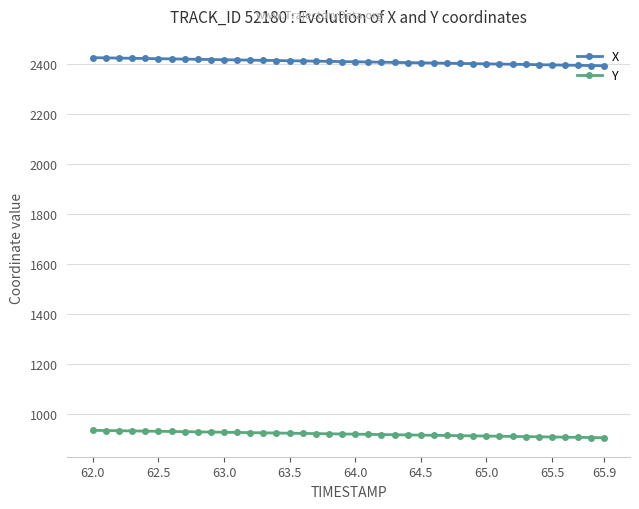

What is the sum of all Y values?

36854.8